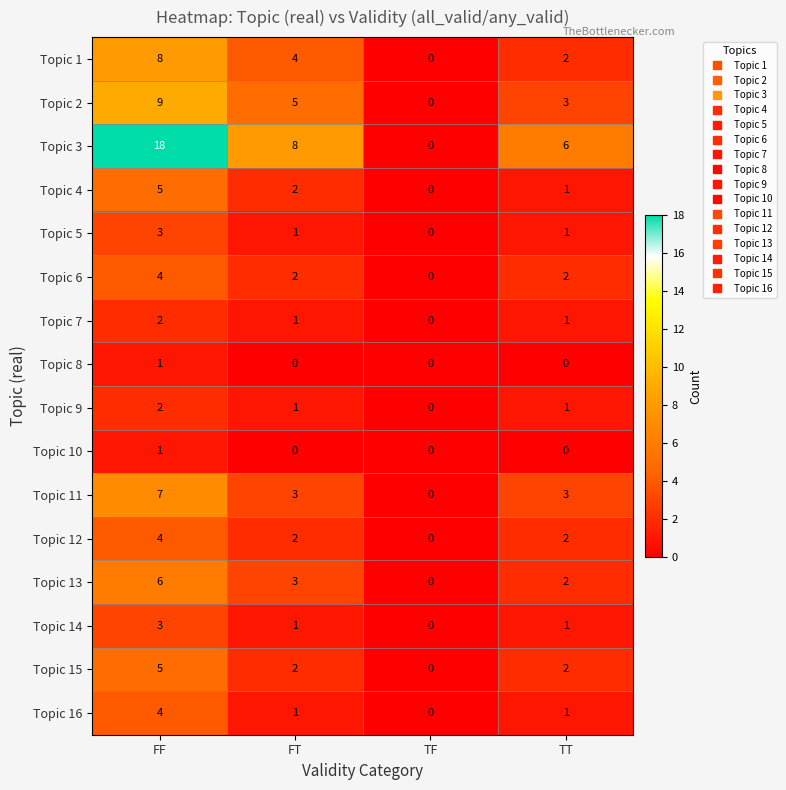

What is the average value of the Topic 13 series?

3